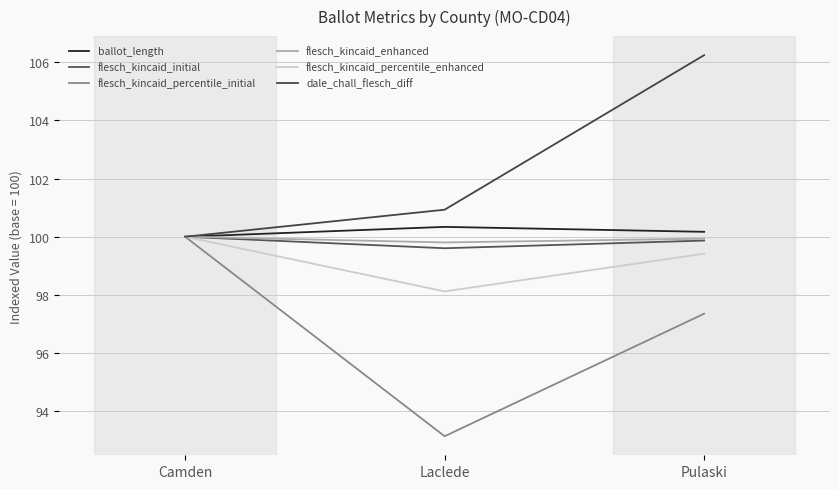

What is the greatest value displayed?

106.2